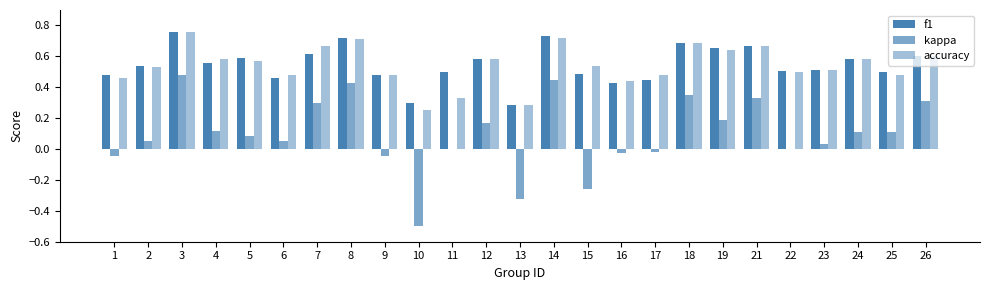

Read the accuracy value at 3.

0.8